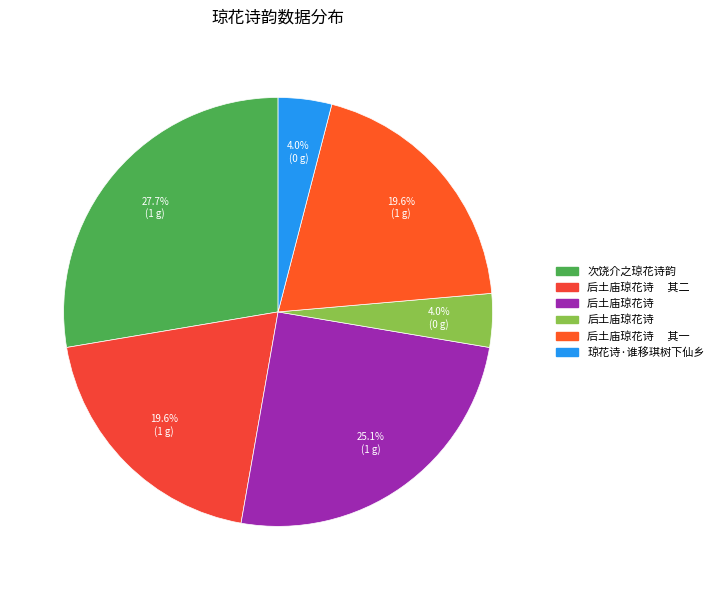

Rank the categories by value from highest to lowest.

次饶介之琼花诗韵, 后土庙琼花诗　, 后土庙琼花诗　 其一, 后土庙琼花诗　 其二, 琼花诗·谁移琪树下仙乡, 后土庙琼花诗